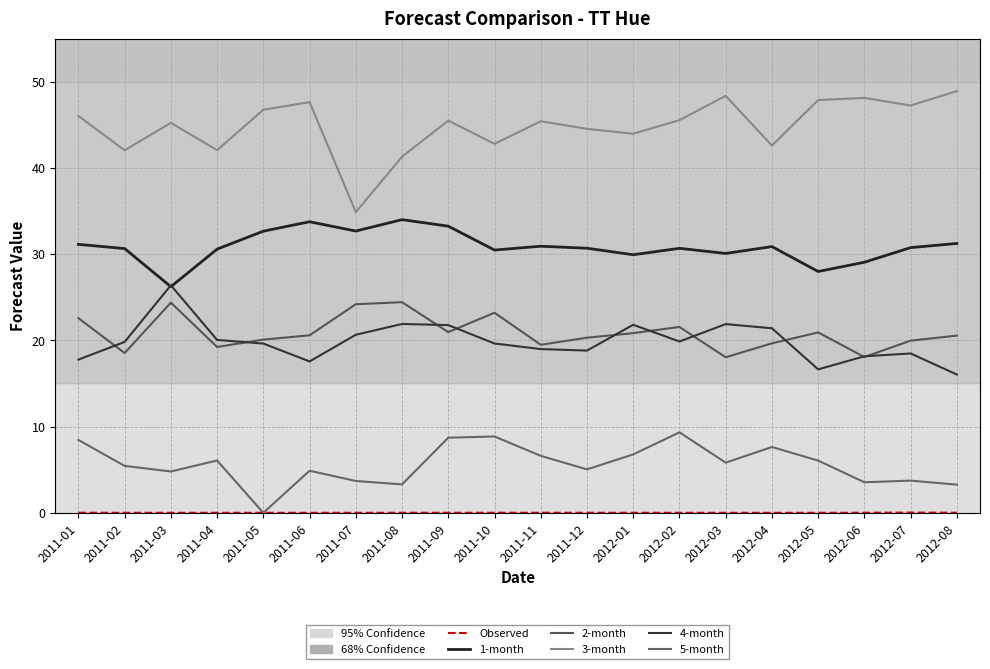

Does the chart display data point markers on the line(s)?

No